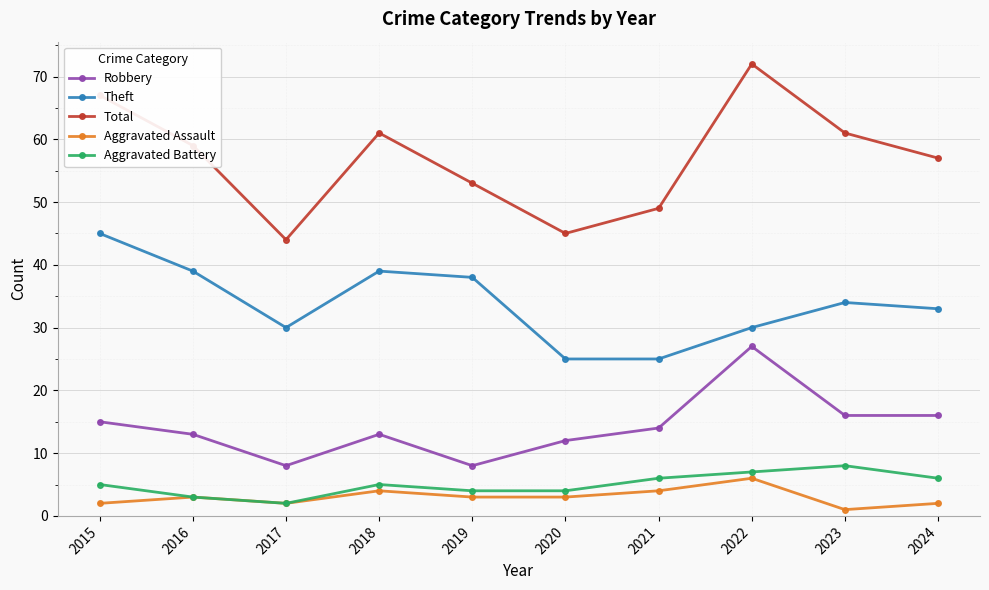

Between 2018 and 2024, which series saw the biggest shift?

Theft